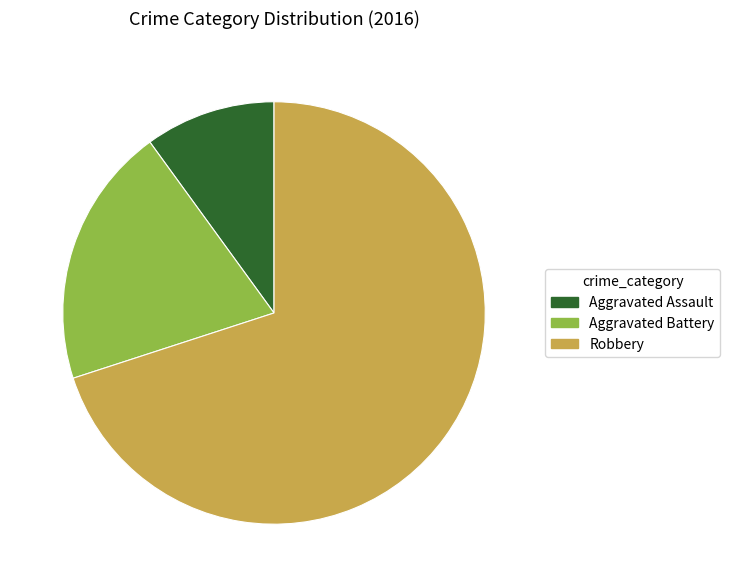

Rank the categories by value from lowest to highest.

Aggravated Assault, Aggravated Battery, Robbery